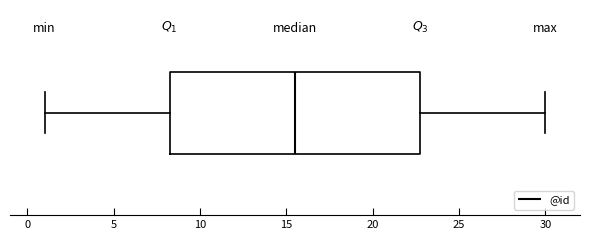

Read this box plot against the x-axis: the position of the median line, the range covered by the box, and the ends of both whiskers. The values are not printed on the chart, so give them approximately, as read against the axis.

median 15.5, box 8.5 to 23.0, whiskers 1.0 to 30.0